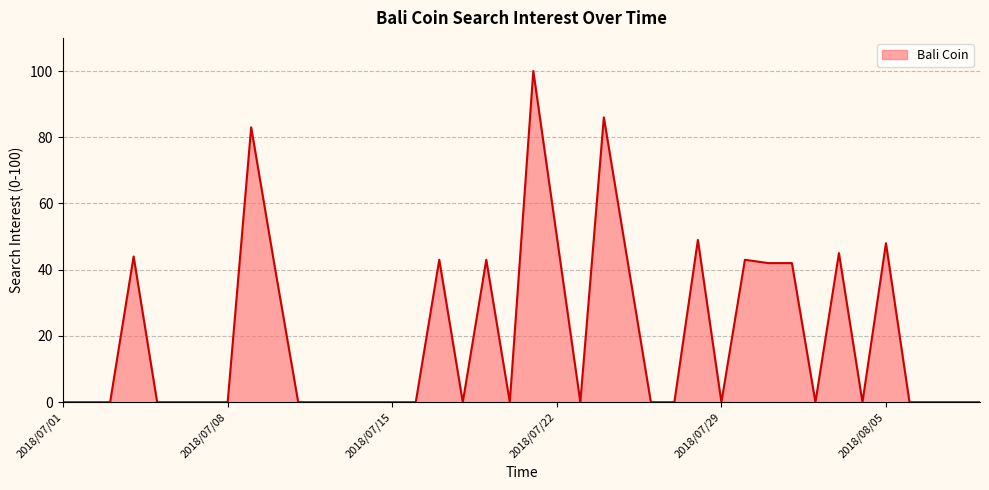

At which label is the value closest to 50?

2018/07/22